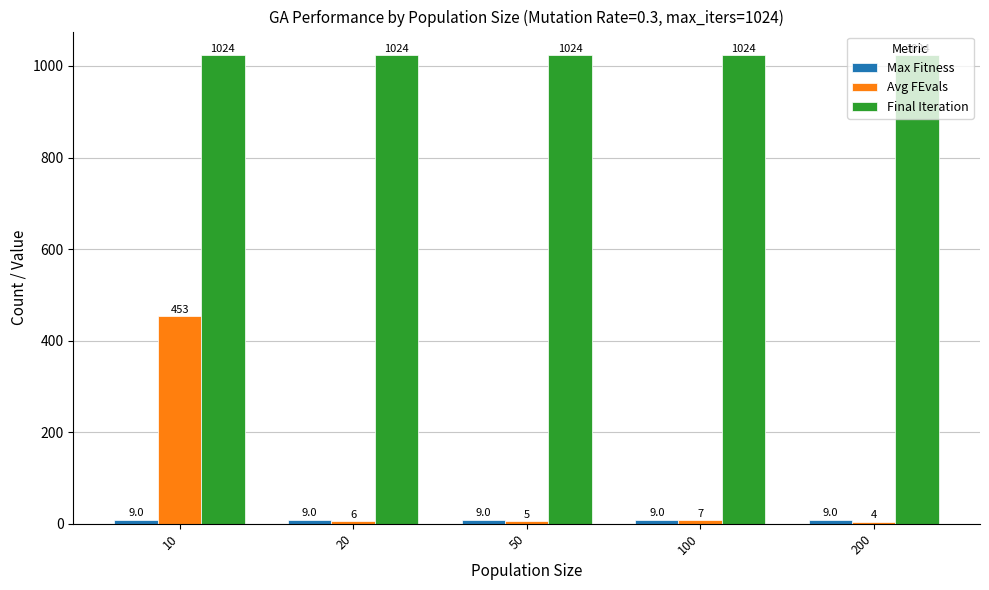

The value of Avg FEvals at 100 is 7. True or false?

True